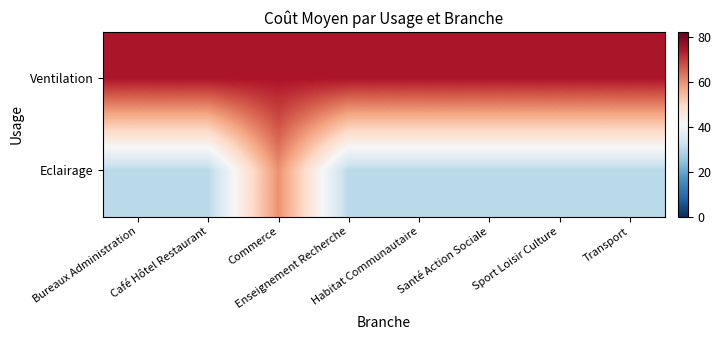

Between Commerce and Santé Action Sociale, which is larger?

Commerce